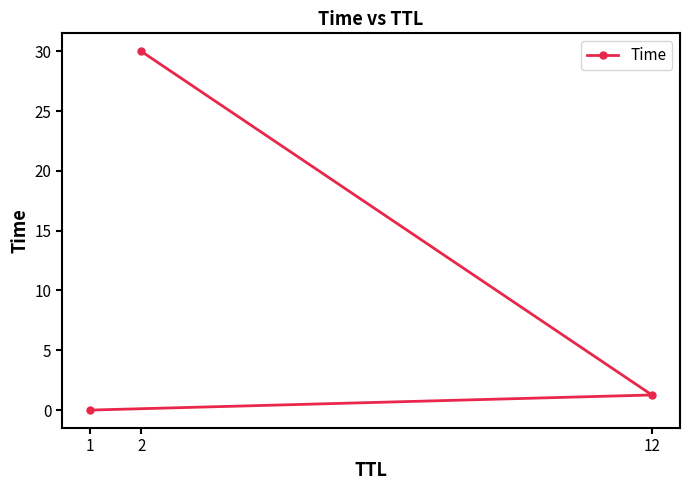

What is the change in value from 12 to 2?

+28.7